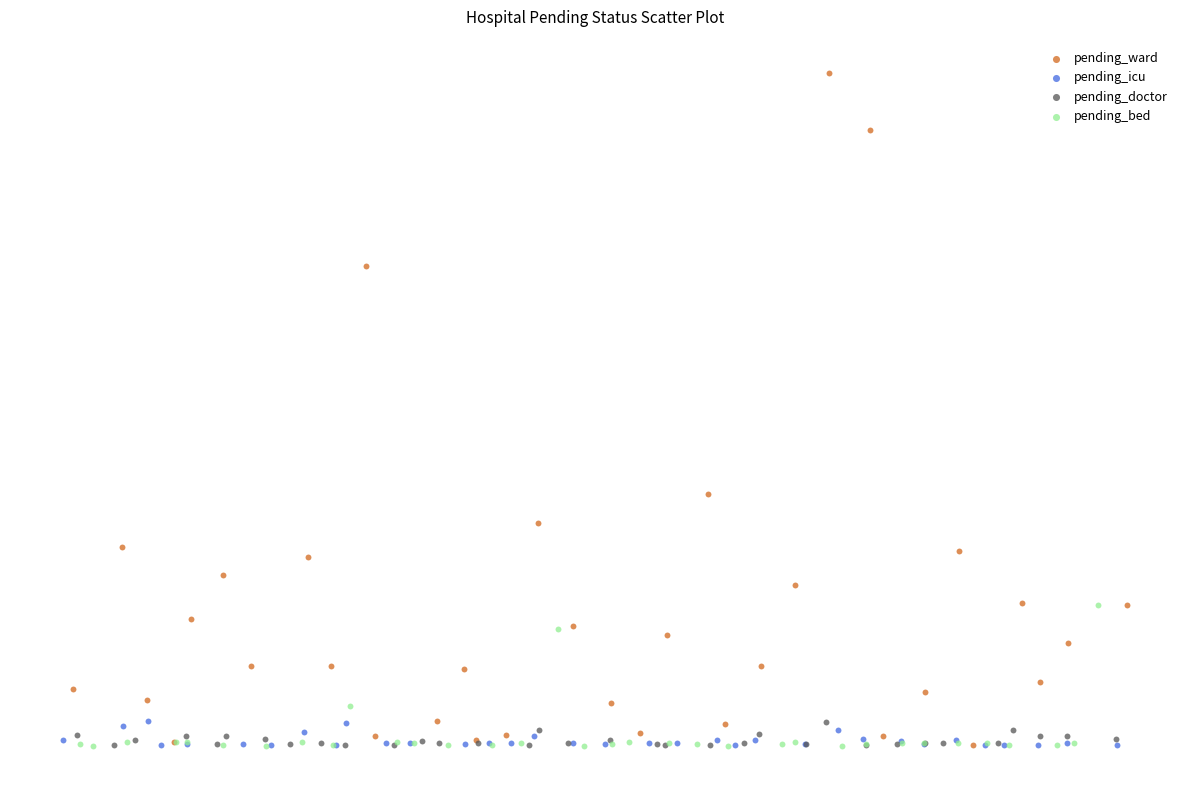

What are all the series names shown in the legend?

pending_ward, pending_icu, pending_doctor, pending_bed